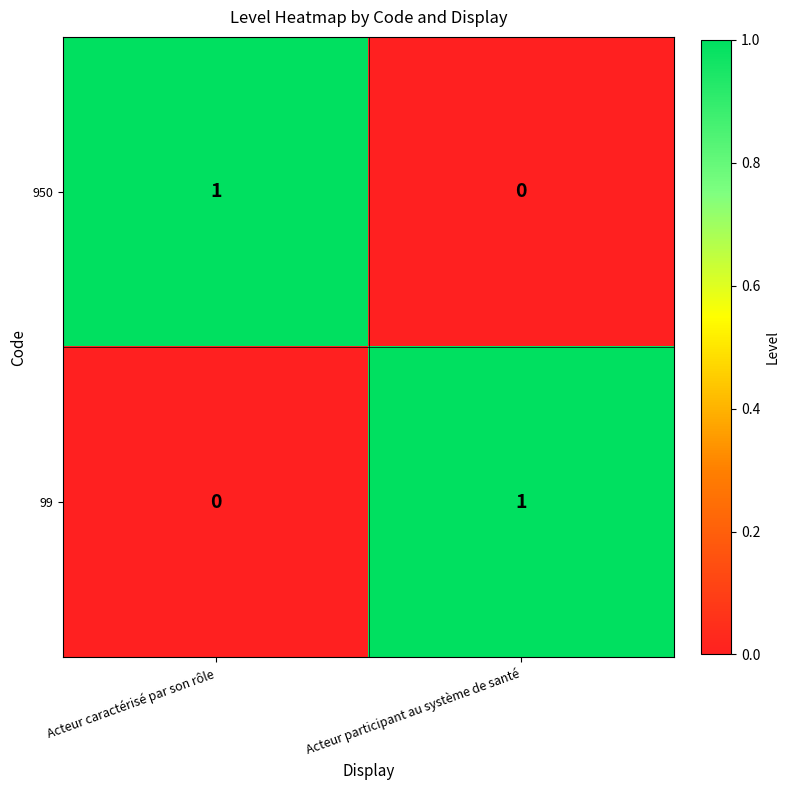

Reading left to right, extract all data points from this chart.

950: 1	0
99: 0	1